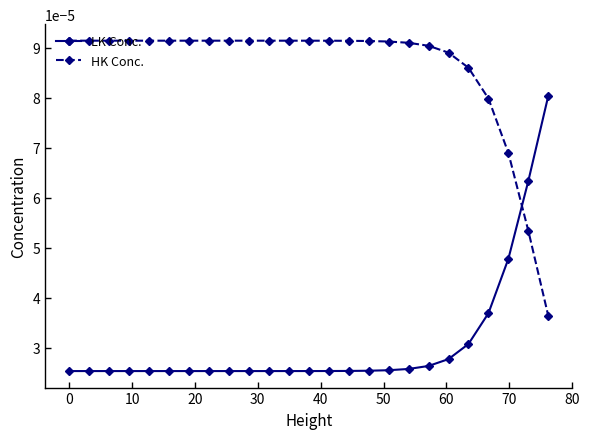

List the series in order of their peak value, highest first.

HK Conc., LK Conc.